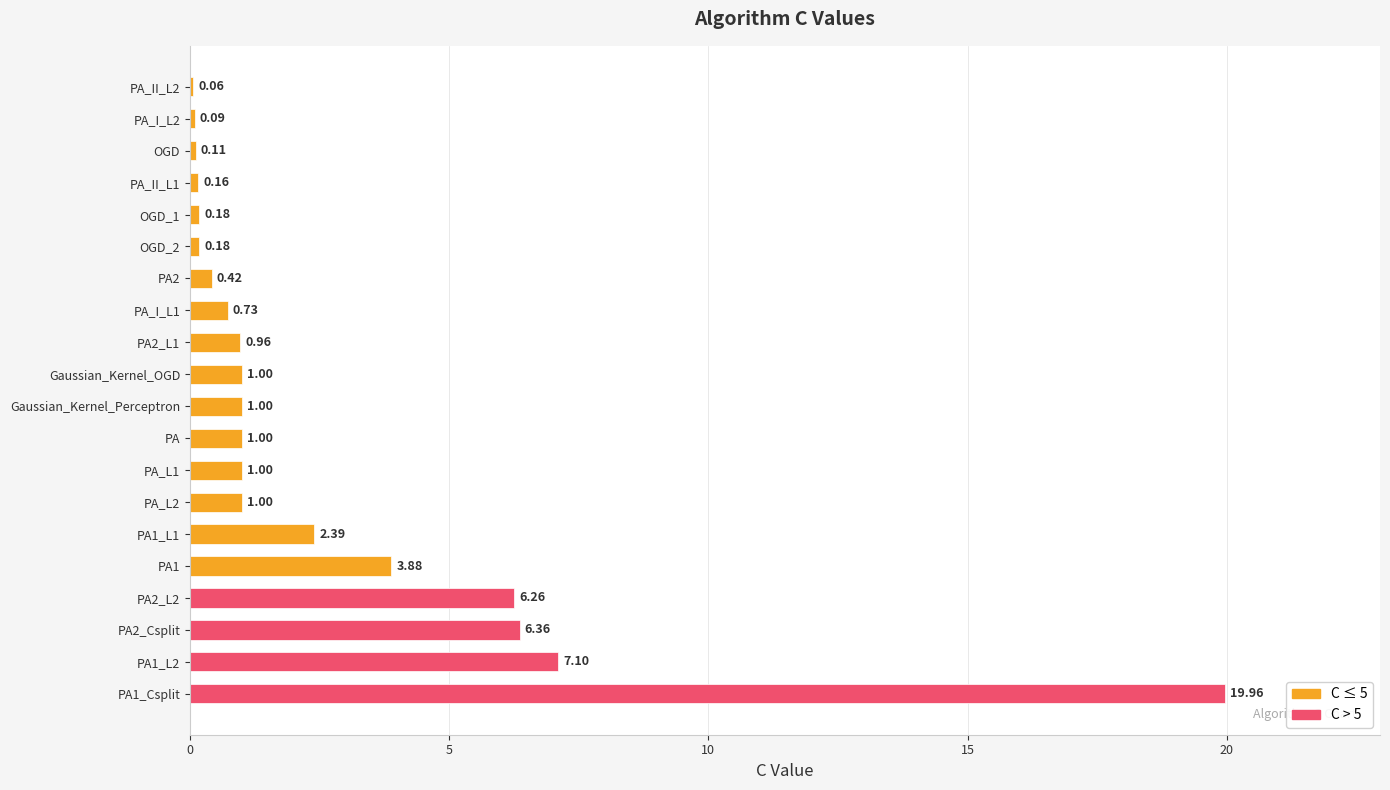

How many categories are shown in the chart?

20